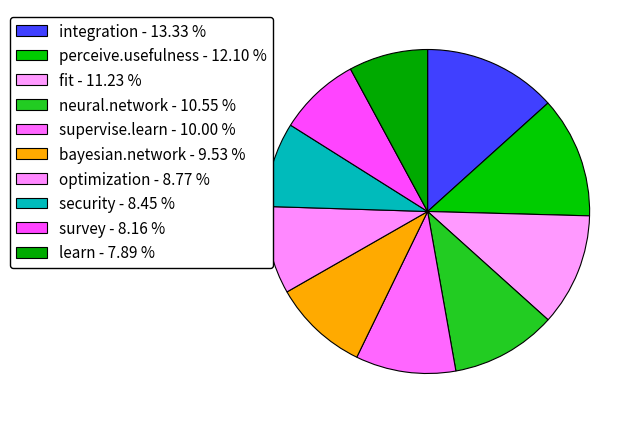

Count the number of slices in the pie.

10